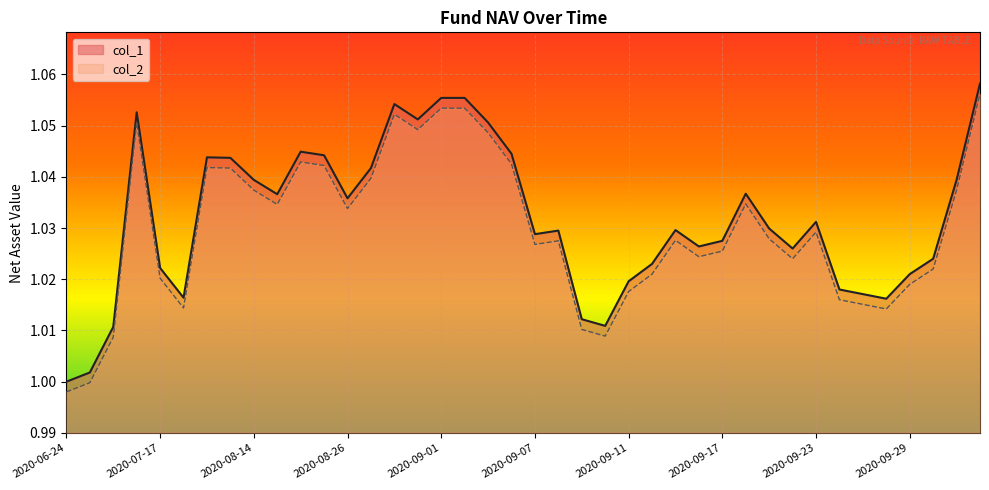

List the series in order of their peak value, lowest first.

col_2, col_1